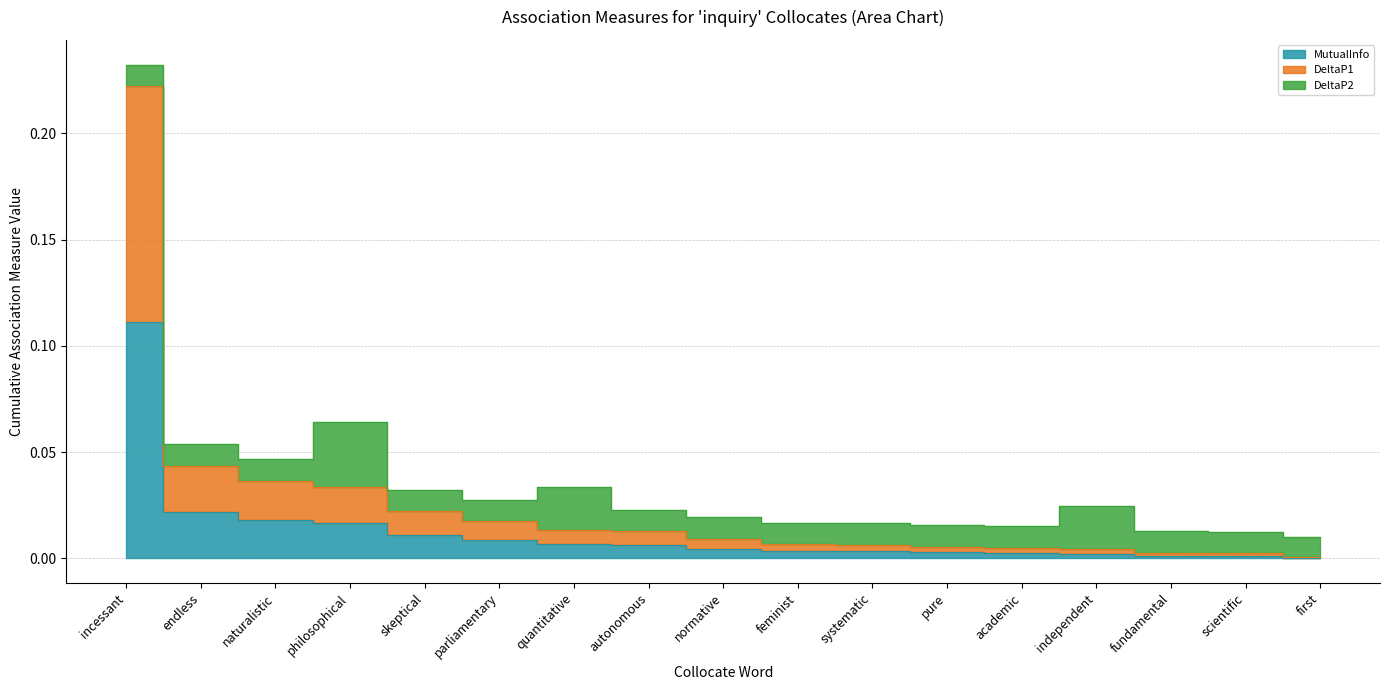

What is the label of the 9th point from the left?

normative